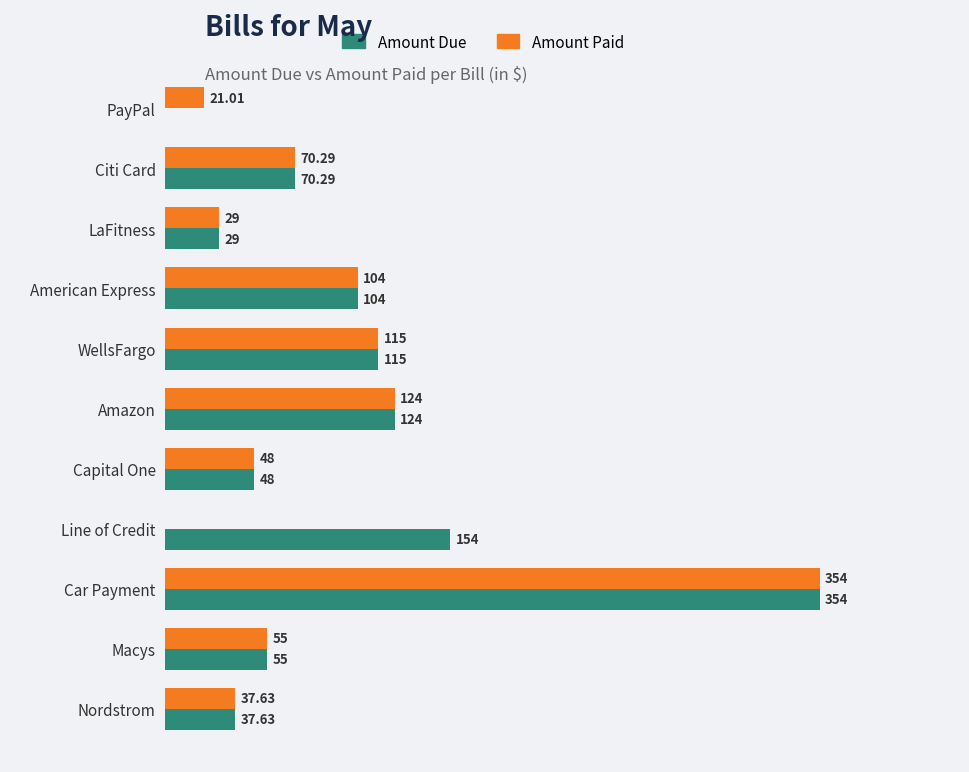

Which series has the largest total across all categories?

Amount Due